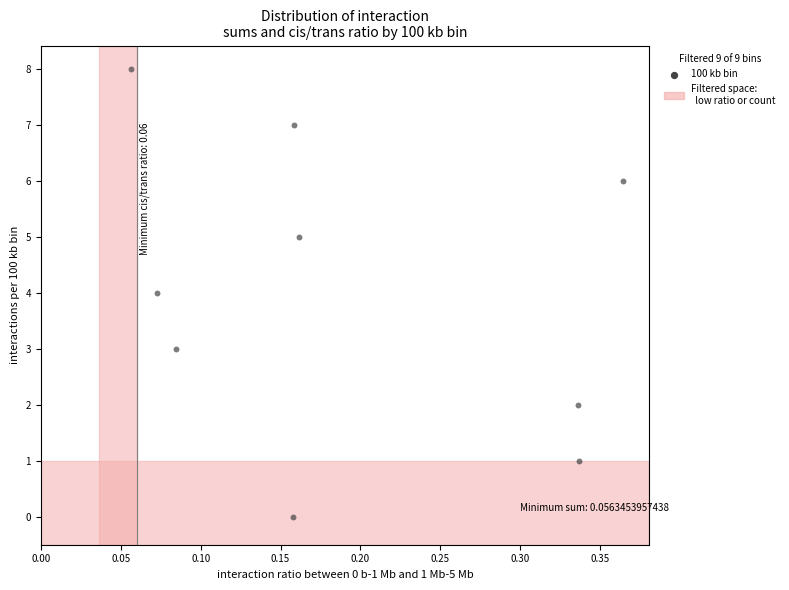

What is the range of Y values (max minus min)?

8